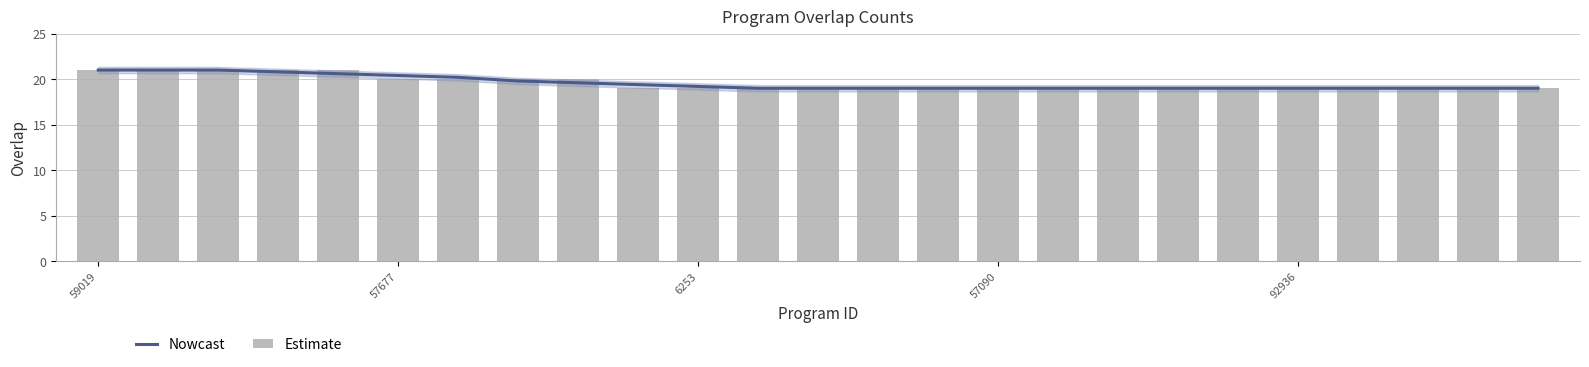

True or false: Estimate has a value of 19.0 at 21.

True